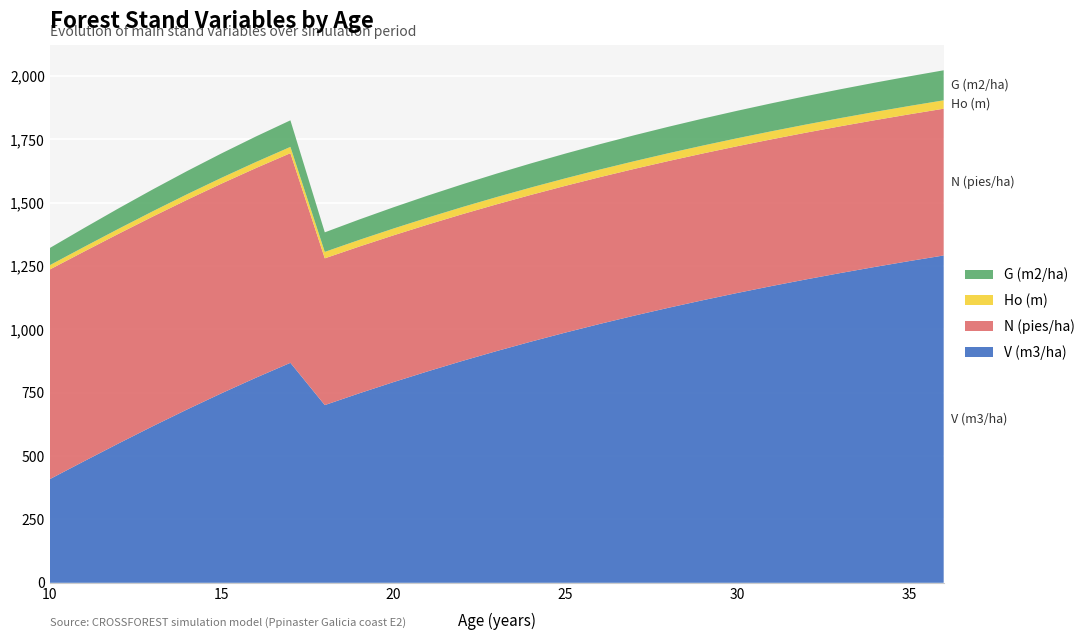

Reading right to left, what are all the values shown in this chart?

V (m3/ha): 1292.2	1270.0	1246.9	1222.8	1197.7	1171.5	1144.2	1115.6	1085.8	1054.6	1021.9	987.8	952.1	914.8	875.8	835.0	792.4	747.9	701.5	868.4	809.8	748.5	684.6	618.4	550.0	480.1	409.1
N (pies/ha): 579.3	579.3	579.3	579.3	579.3	579.3	579.3	579.3	579.3	579.3	579.3	579.3	579.3	579.3	579.3	579.3	579.3	579.3	579.3	827.6	827.6	827.6	827.6	827.6	827.6	827.6	827.6
Ho (m): 33.1	32.9	32.7	32.4	32.1	31.8	31.5	31.2	30.8	30.4	30.0	29.6	29.1	28.6	28.1	27.5	26.9	26.2	25.5	24.7	23.9	22.9	21.9	20.9	19.7	18.4	17.0
G (m2/ha): 118.5	117.0	115.5	113.8	112.1	110.3	108.5	106.5	104.5	102.3	100.1	97.7	95.2	92.6	89.8	86.9	83.8	80.6	77.1	104.9	100.8	96.3	91.5	86.3	80.7	74.5	67.8